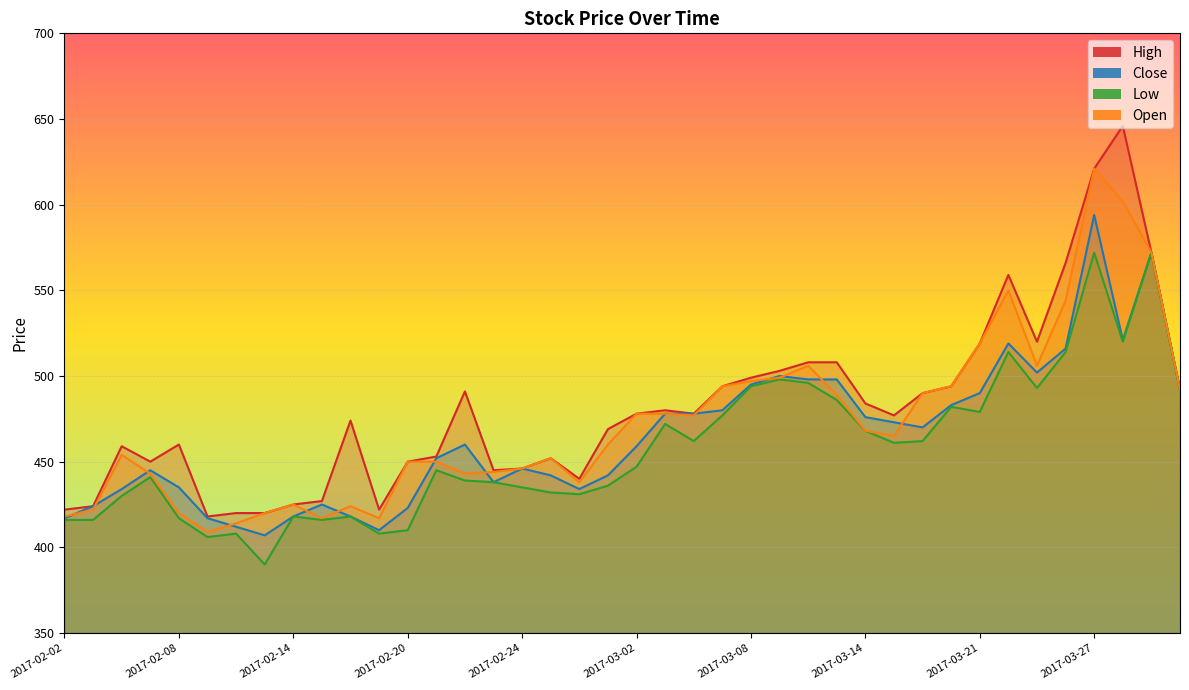

The value of Open at 2017-02-20 is 304. True or false?

False